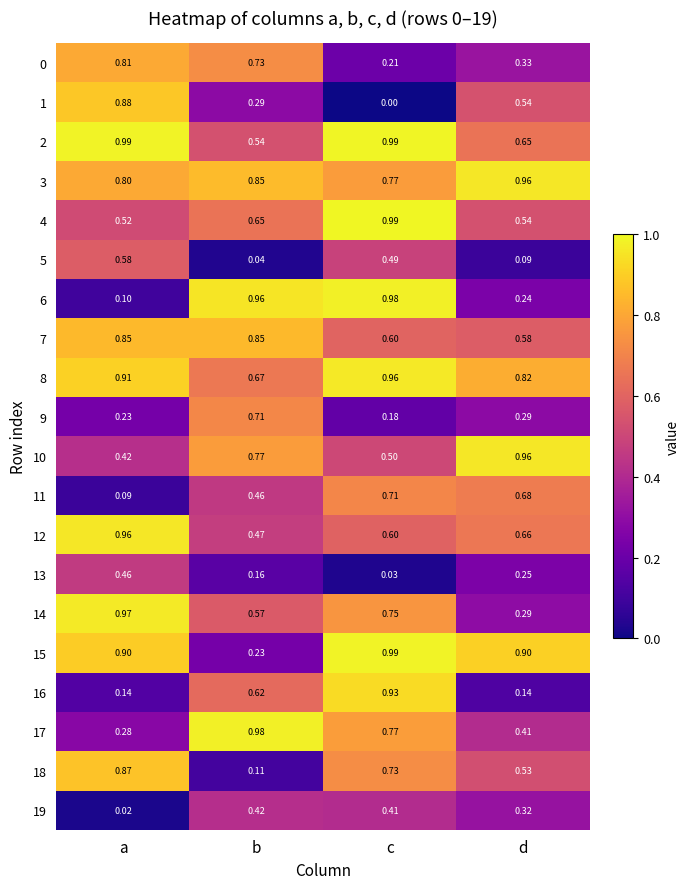

Is the value of 16 at d greater than the value of 13 at a?

No